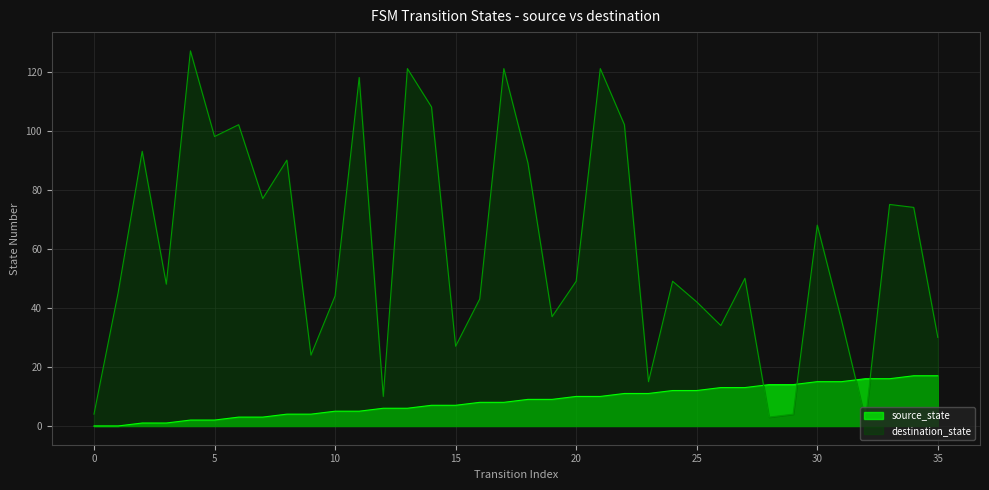

Which category has the highest value in the destination_state series?

4